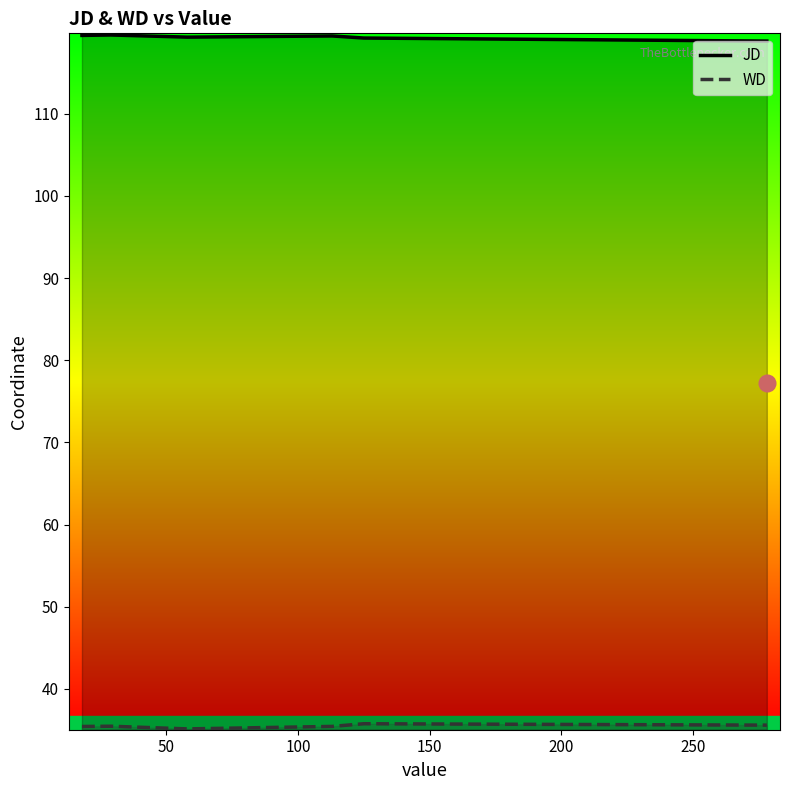

Which series has the largest total across all categories?

JD